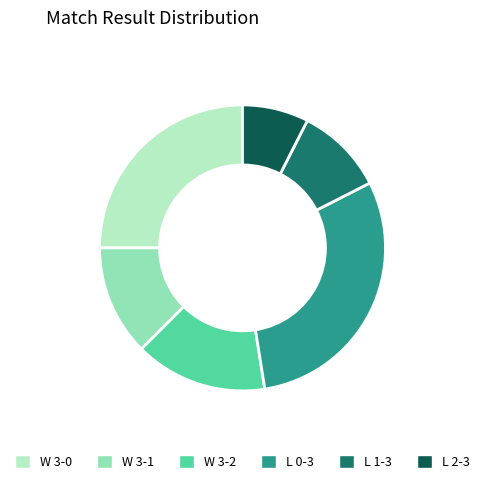

Which slice is the smallest?

L 2-3